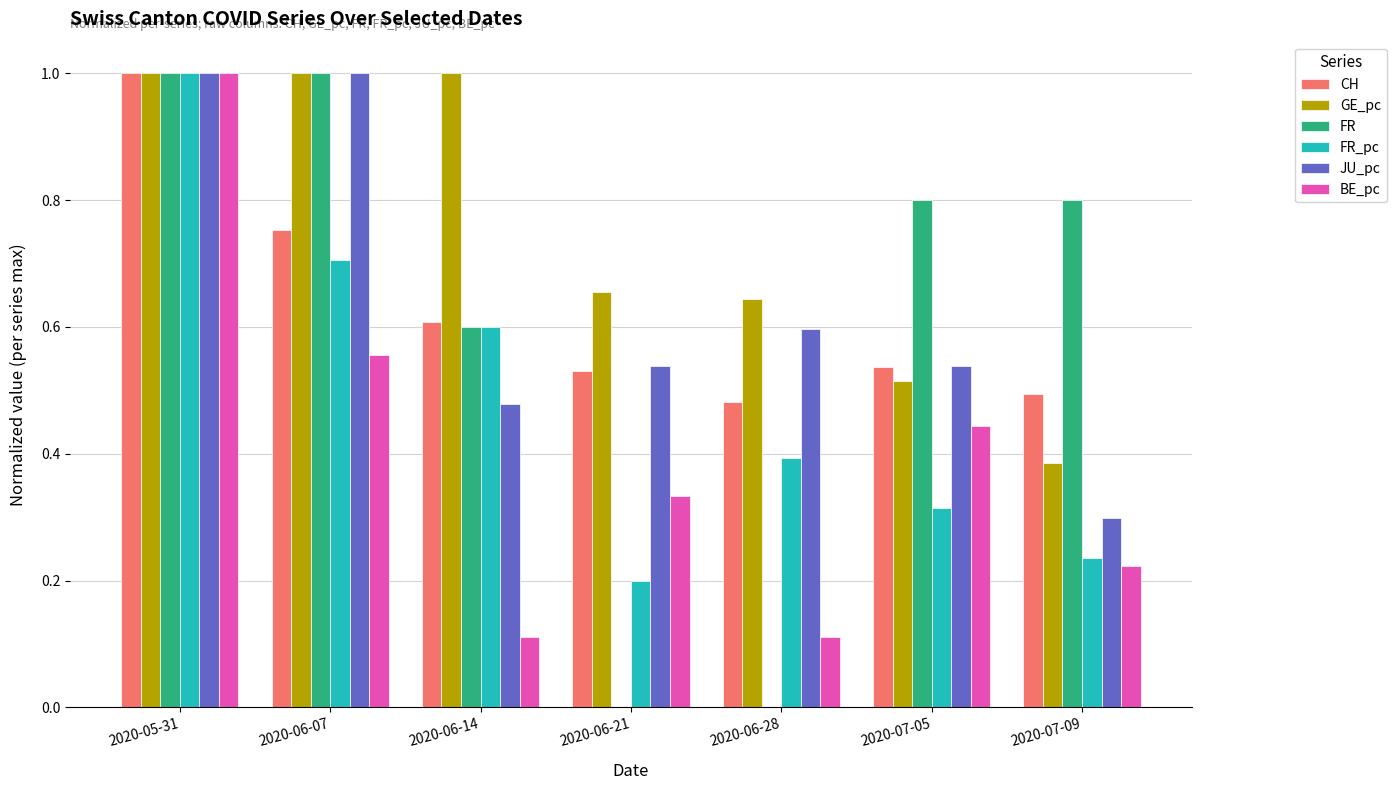

What is the sum of all JU_pc values?

4.4